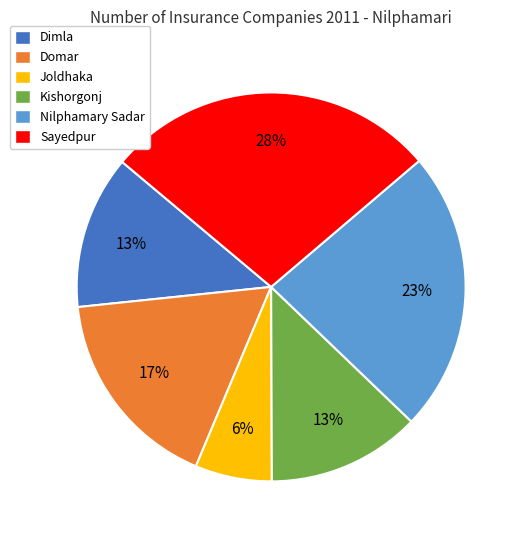

Which category has the smallest portion of the pie?

Joldhaka